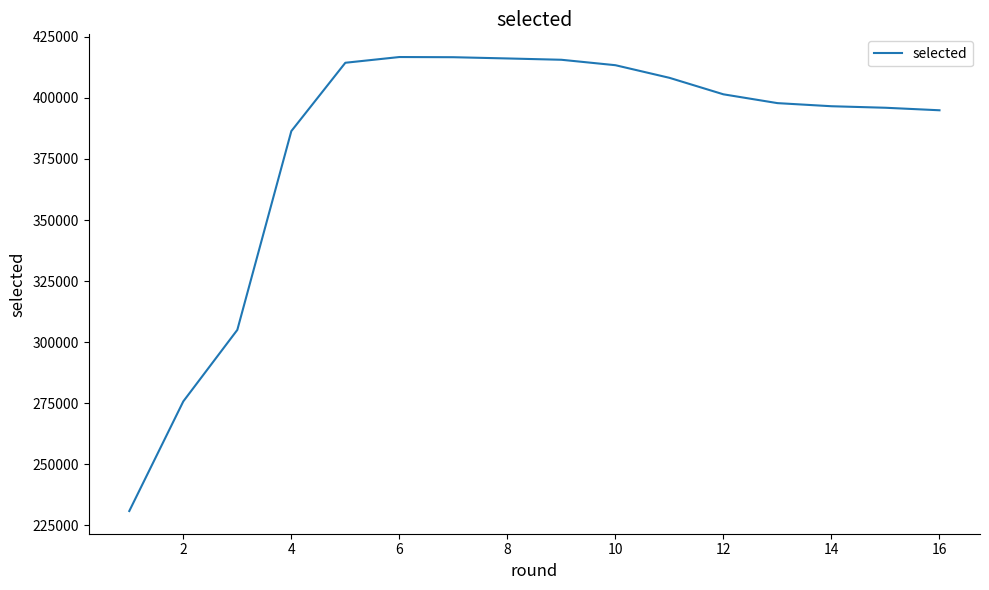

What is the greatest value displayed?

416732